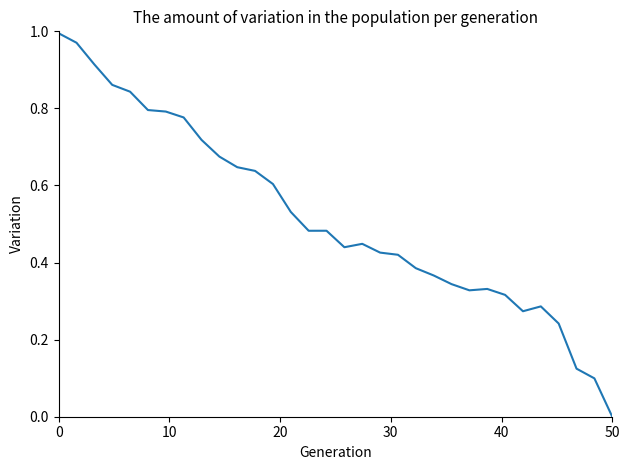

How many points are lower than both their immediate neighbors (excluding endpoints)?

4